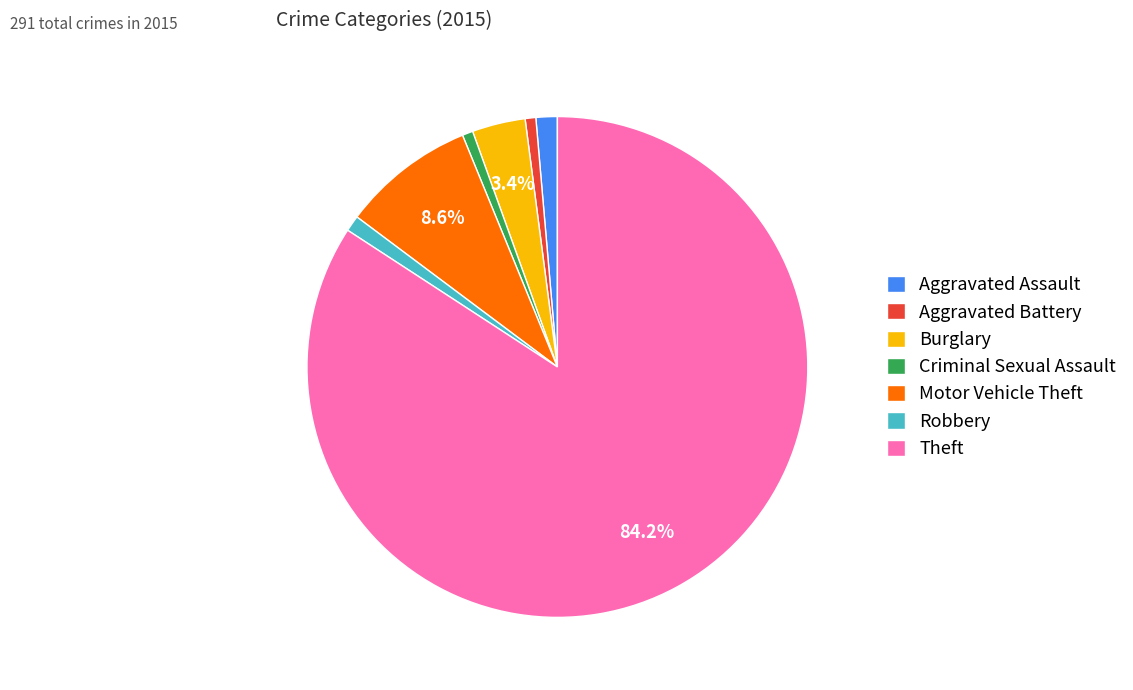

Which has a higher value, Theft or Criminal Sexual Assault?

Theft